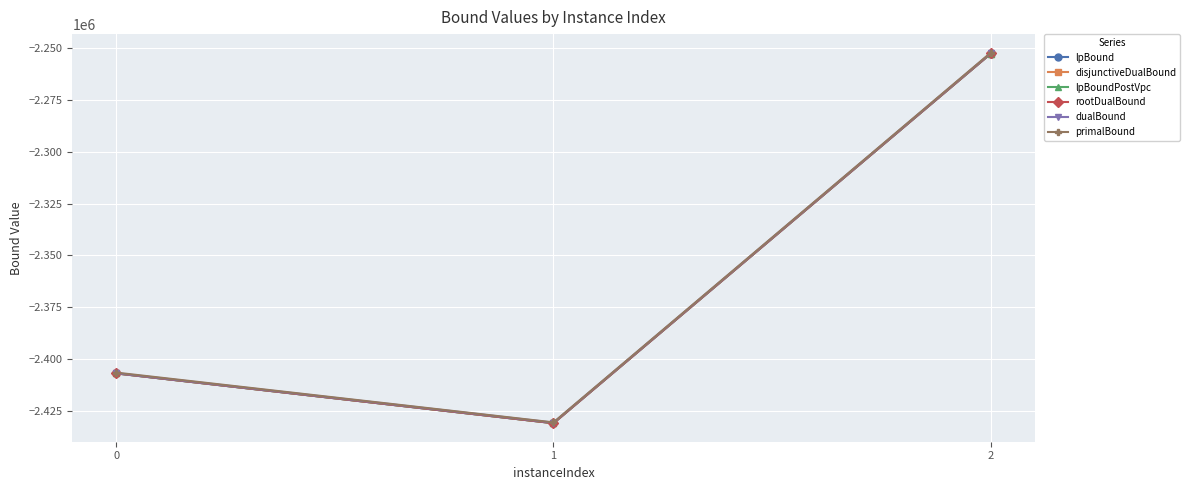

What is the difference between the highest and lowest values at 2?

425.0